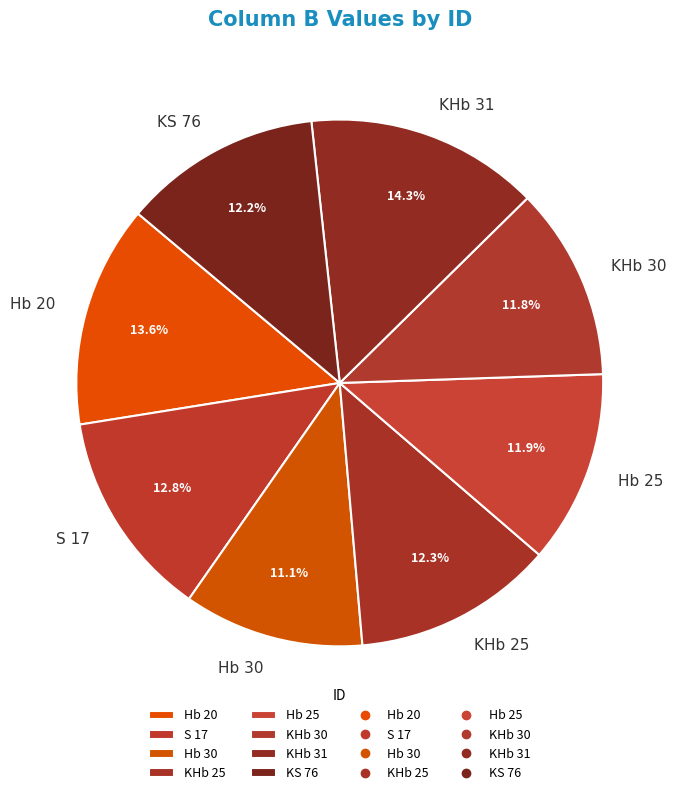

How much of the chart is everything except KHb 30?

88.2%